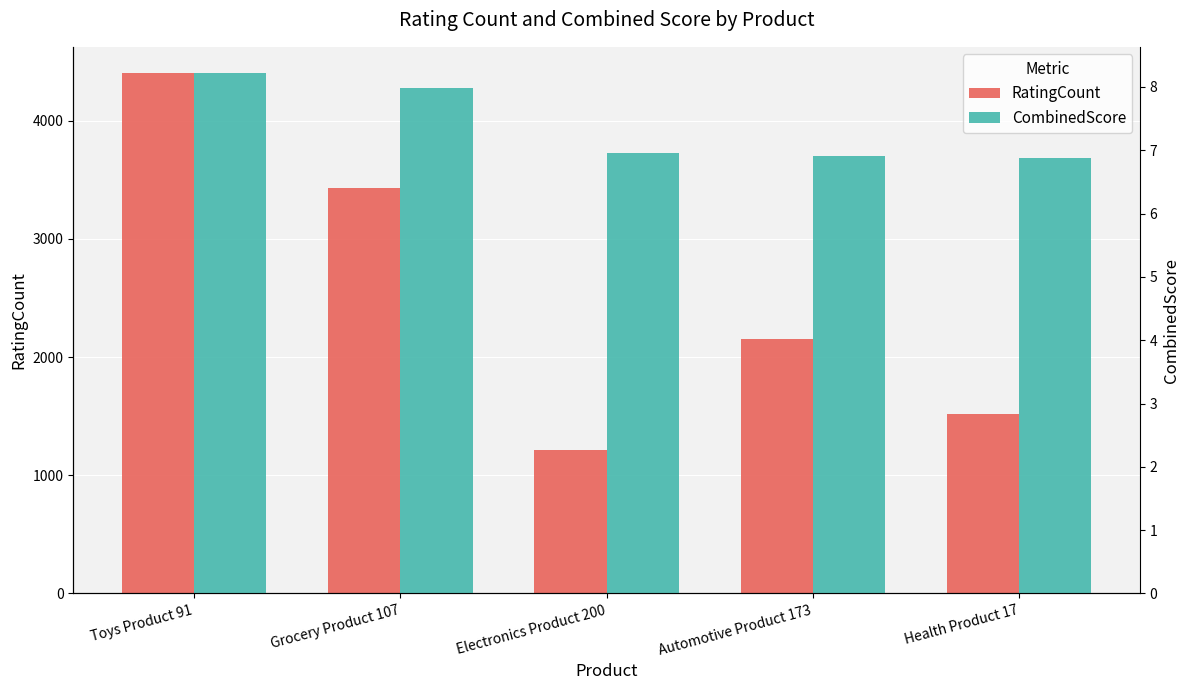

How many bars are there in total?

10